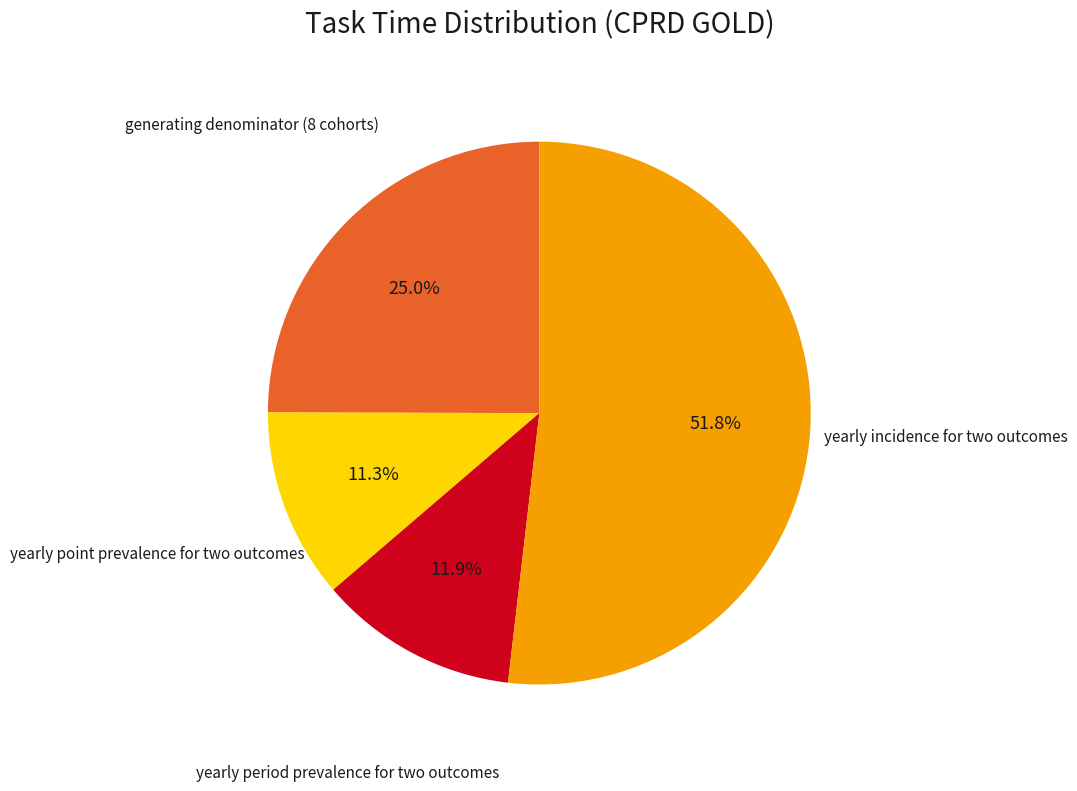

Does any single category account for the majority?

Yes